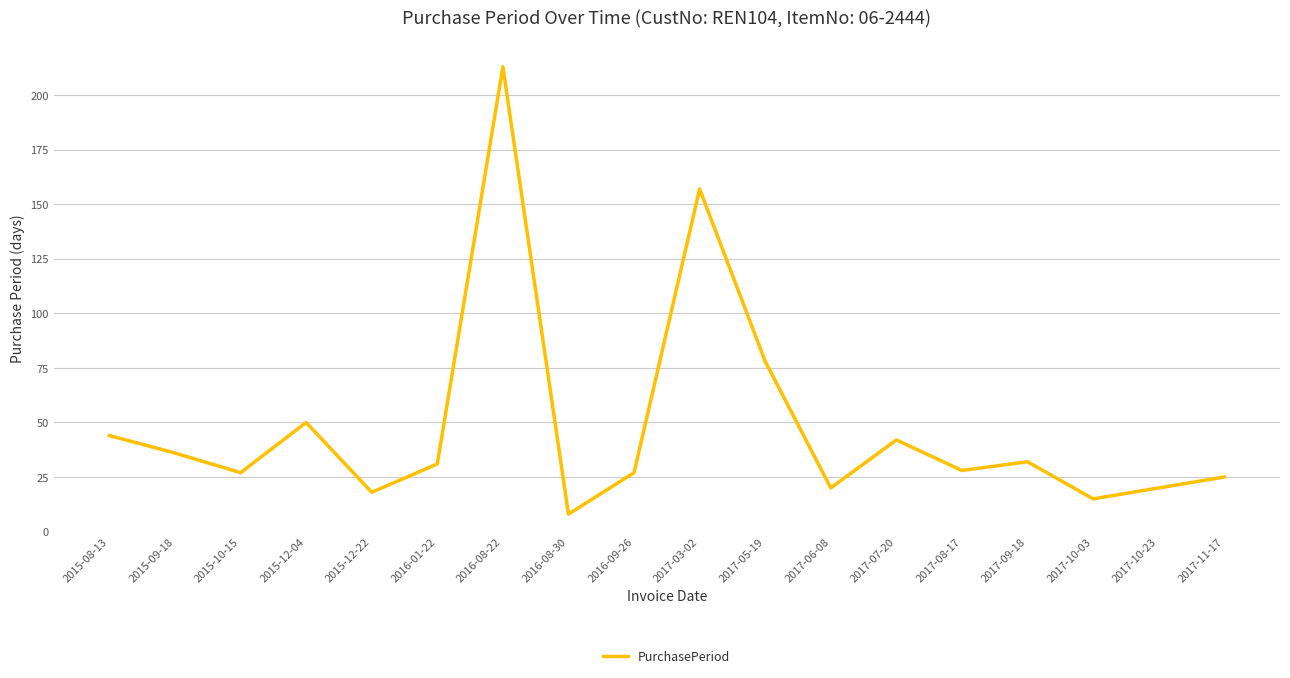

What is the difference between the values at 2017-05-19 and 2015-10-15?

51